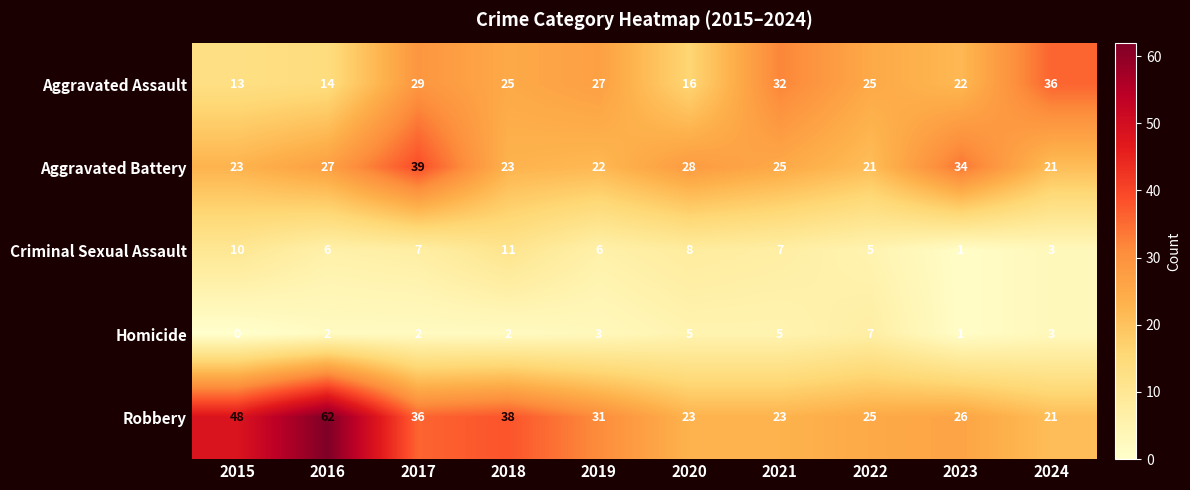

Between 2020 and 2022, which series saw the biggest shift?

Aggravated Assault